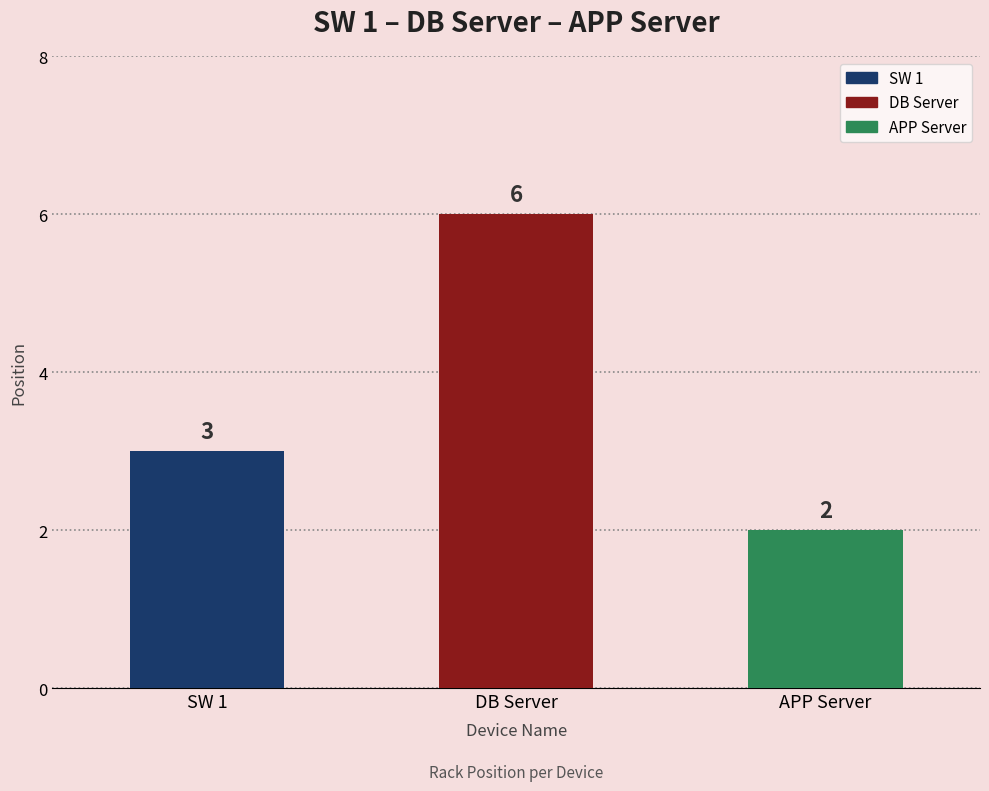

How many values are between 2 and 6?

3